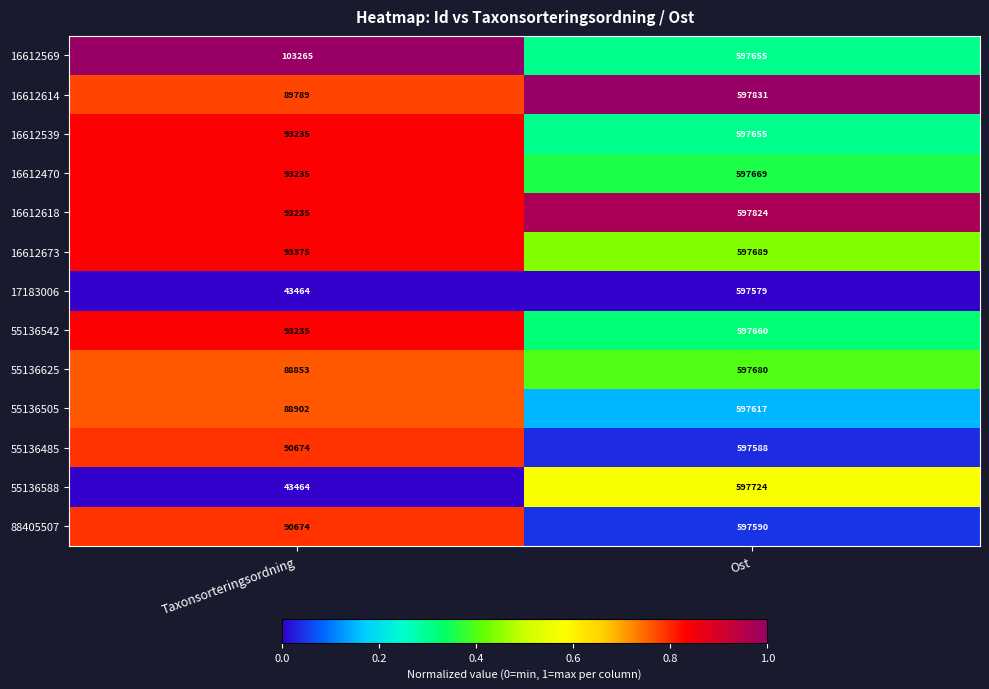

What is the difference between the highest and lowest values at Ost?

252